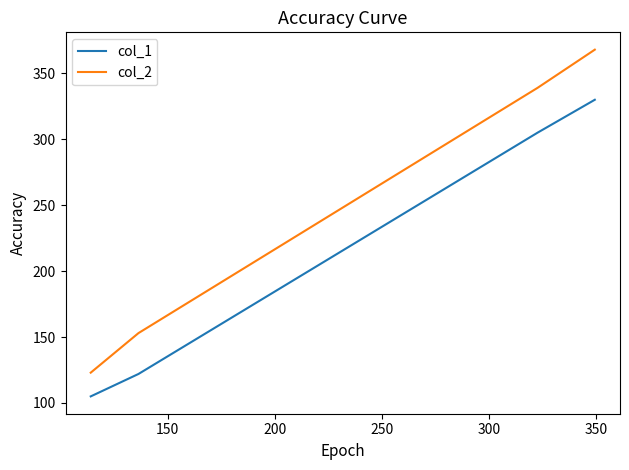

Which series has the widest spread of values?

col_2